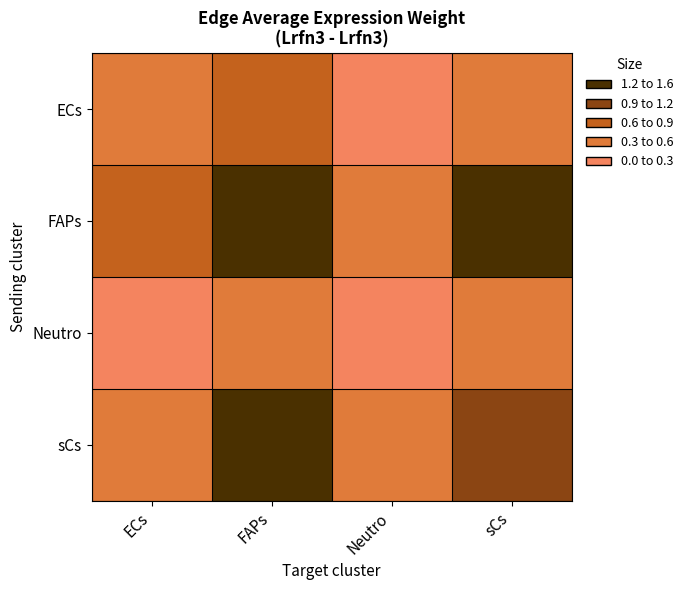

Which series has the widest spread of values?

FAPs